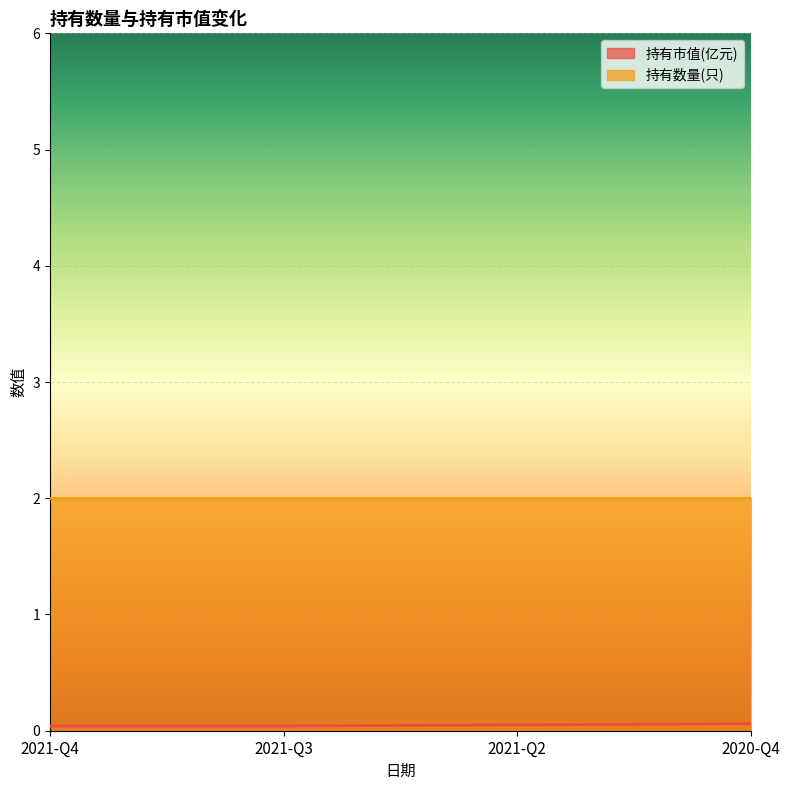

Which category has the highest value across all series?

2020-Q4